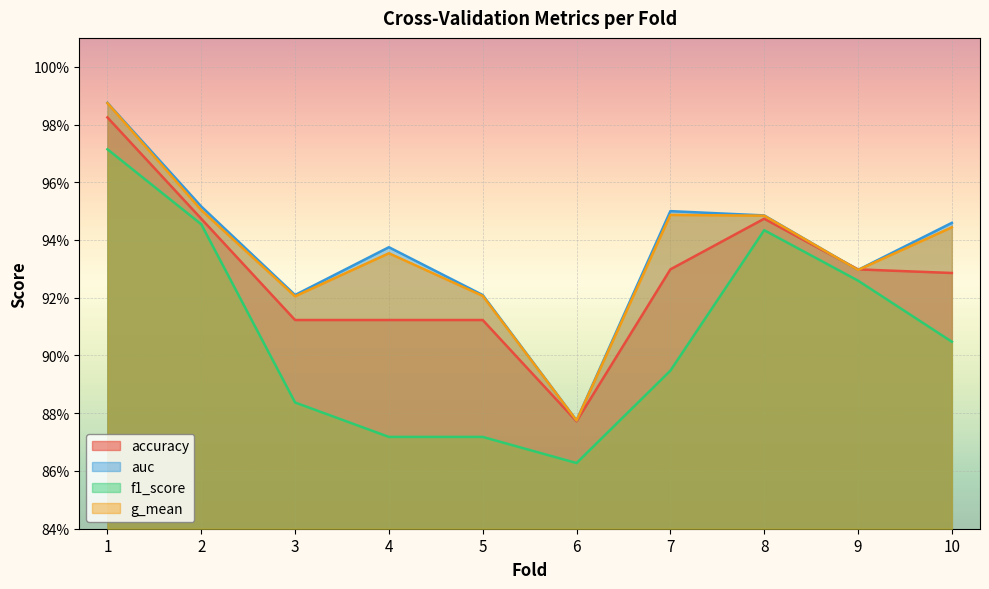

True or false: g_mean and f1_score cross at least once.

False